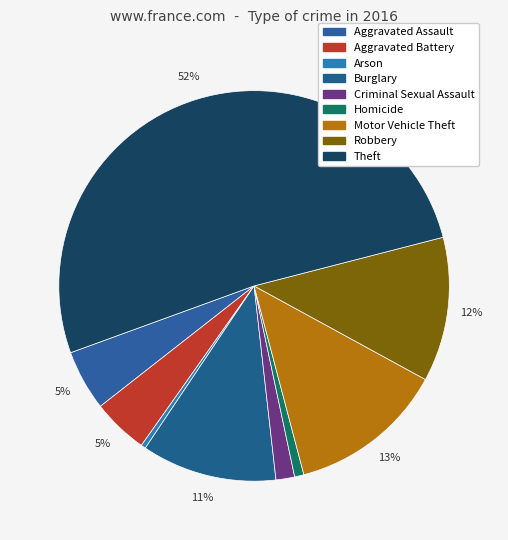

Count the number of slices in the pie.

9